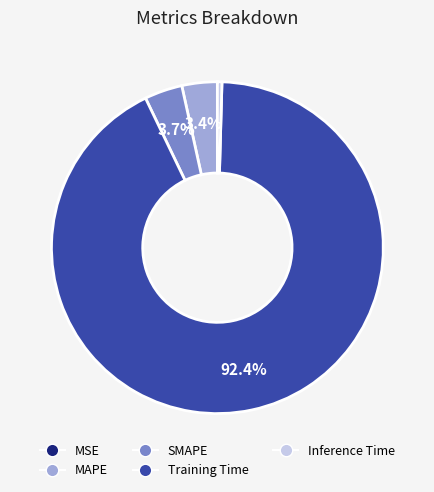

Between Training Time and SMAPE, which is larger?

Training Time